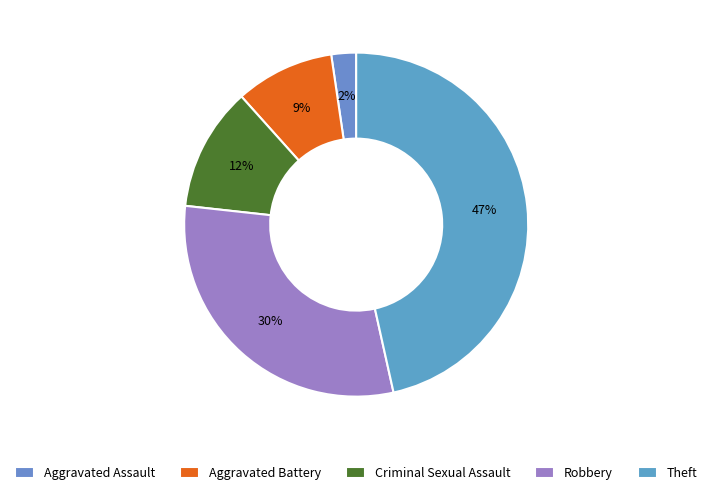

The Aggravated Battery slice represents 9% of the pie. True or false?

True